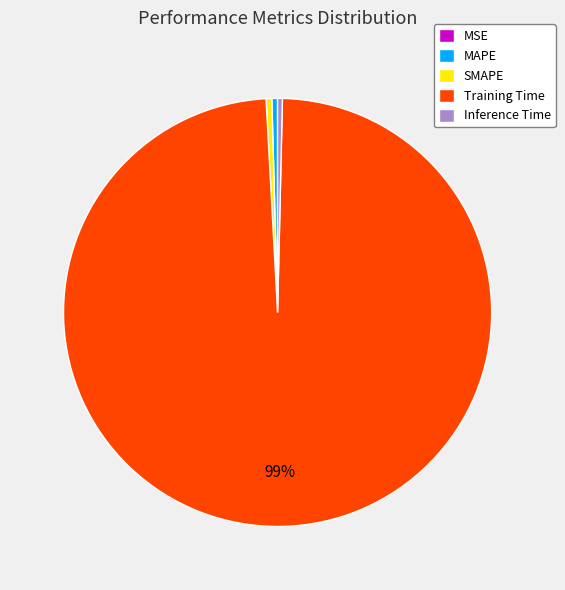

To the nearest percent, what is the average slice percentage?

20%